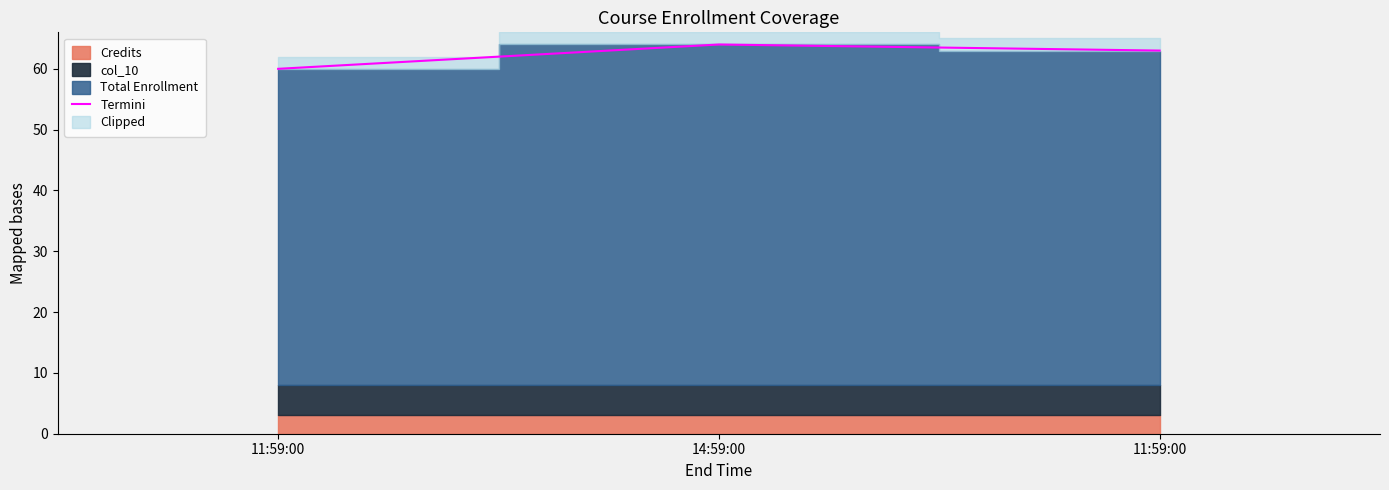

Reading left to right, what are all the values shown in this chart?

60	64	63